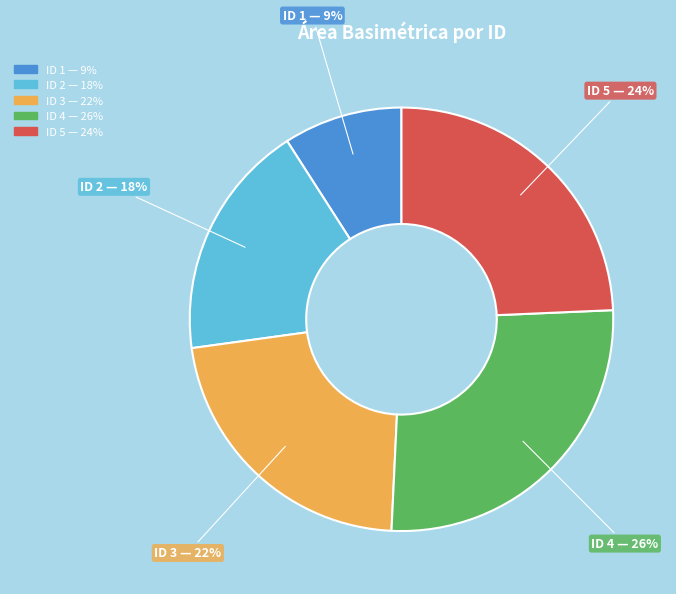

Does any single category account for the majority?

No